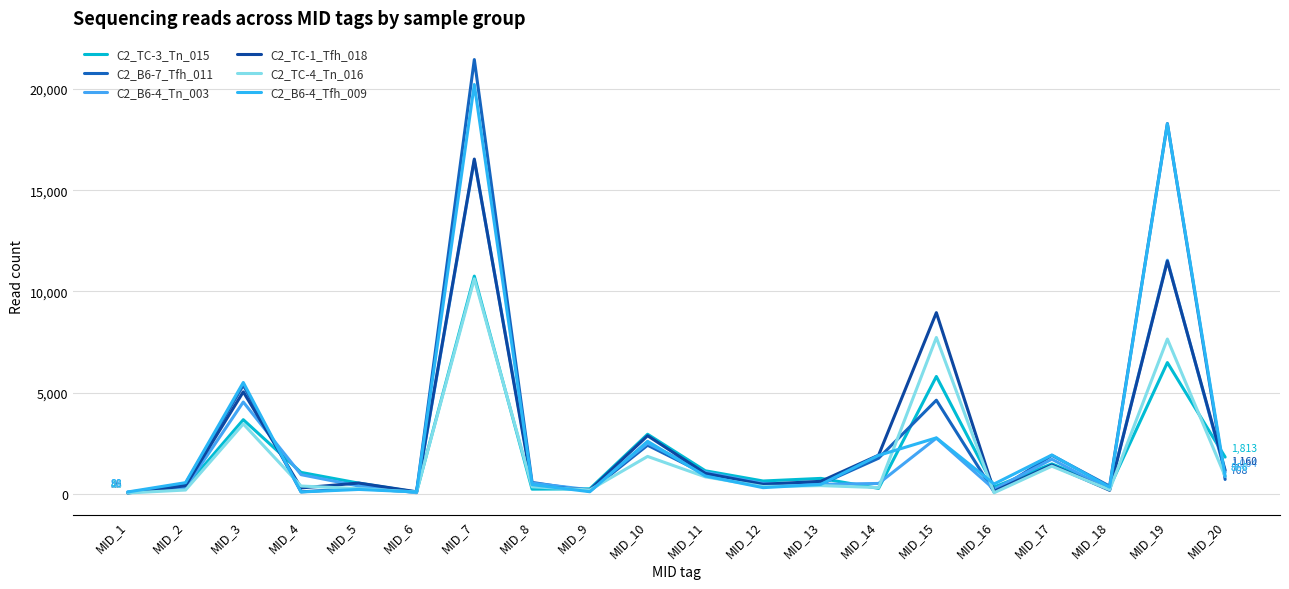

At which label does C2_TC-3_Tn_015 first exceed 759?

MID_3